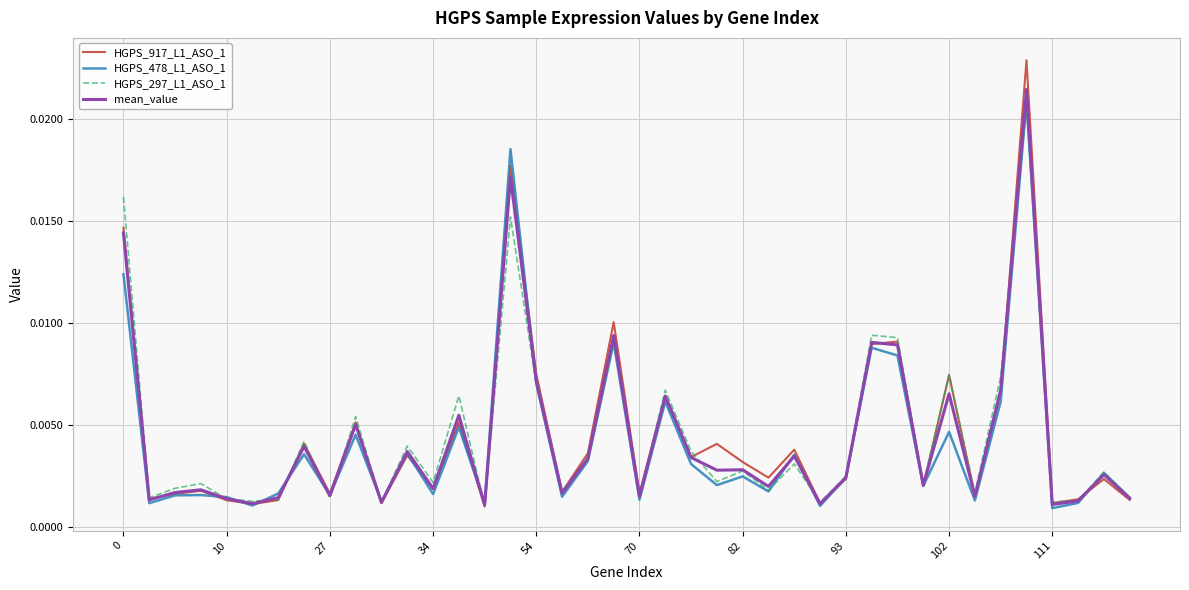

What are all the series names shown in the legend?

HGPS_917_L1_ASO_1, HGPS_478_L1_ASO_1, HGPS_297_L1_ASO_1, mean_value